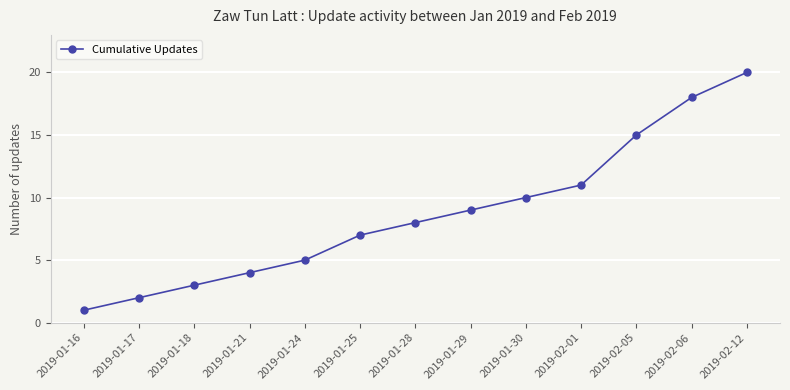

What is the label of the 12th point from the right?

2019-01-17